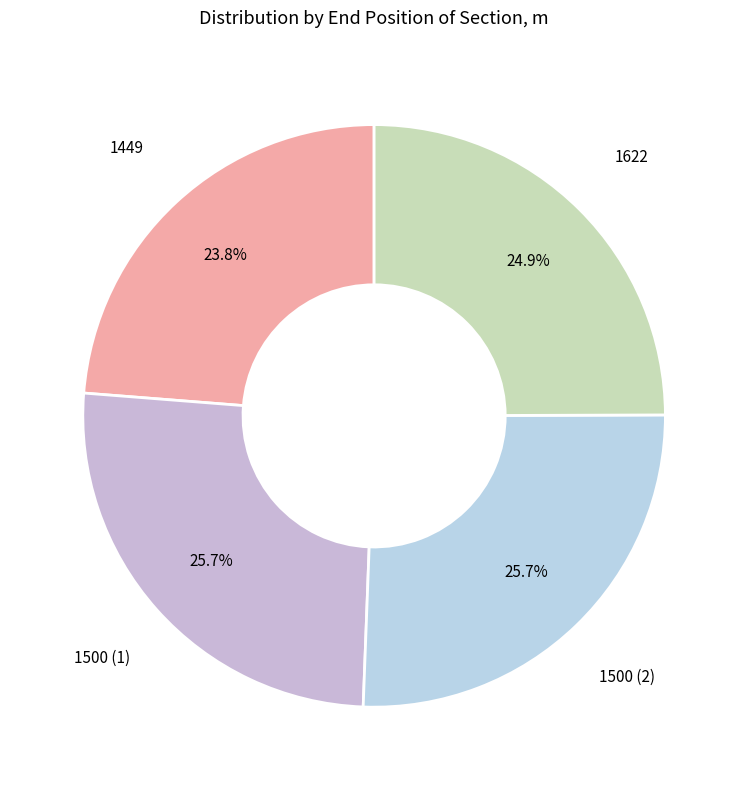

To the nearest percent, what is the difference between the largest and smallest slice percentages?

2%